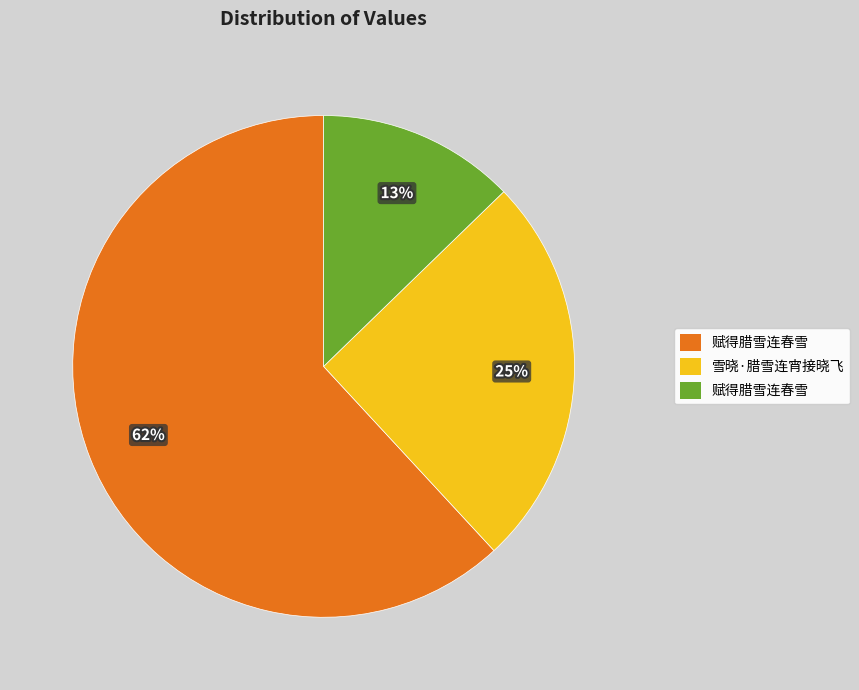

To the nearest percent, what is the difference between the largest and smallest slice percentages?

49%